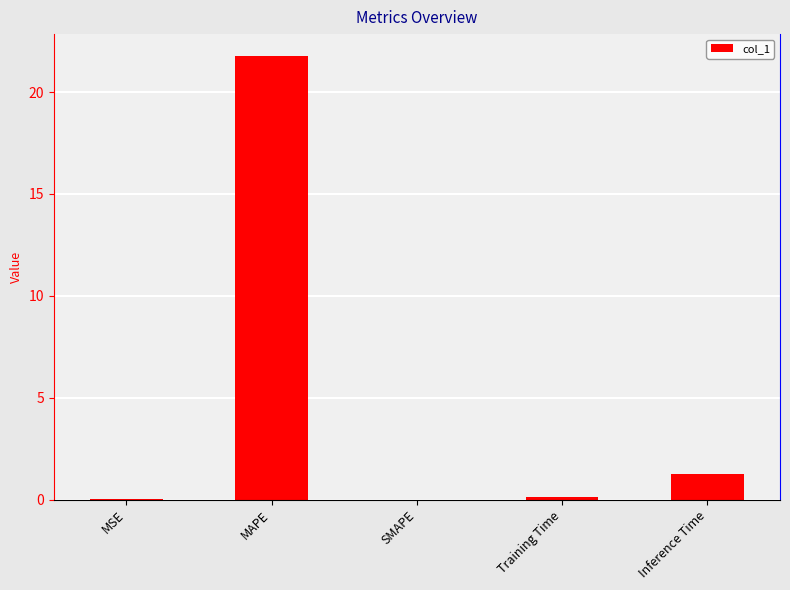

True or false: the data shows -15.0 at SMAPE.

False